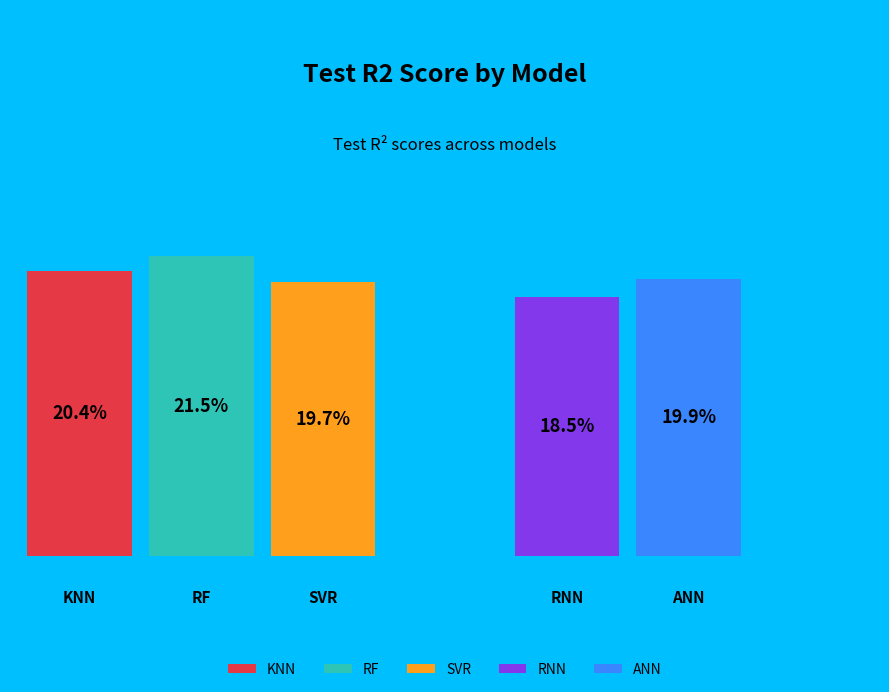

To the nearest percent, what percentage of the pie is ANN?

20%